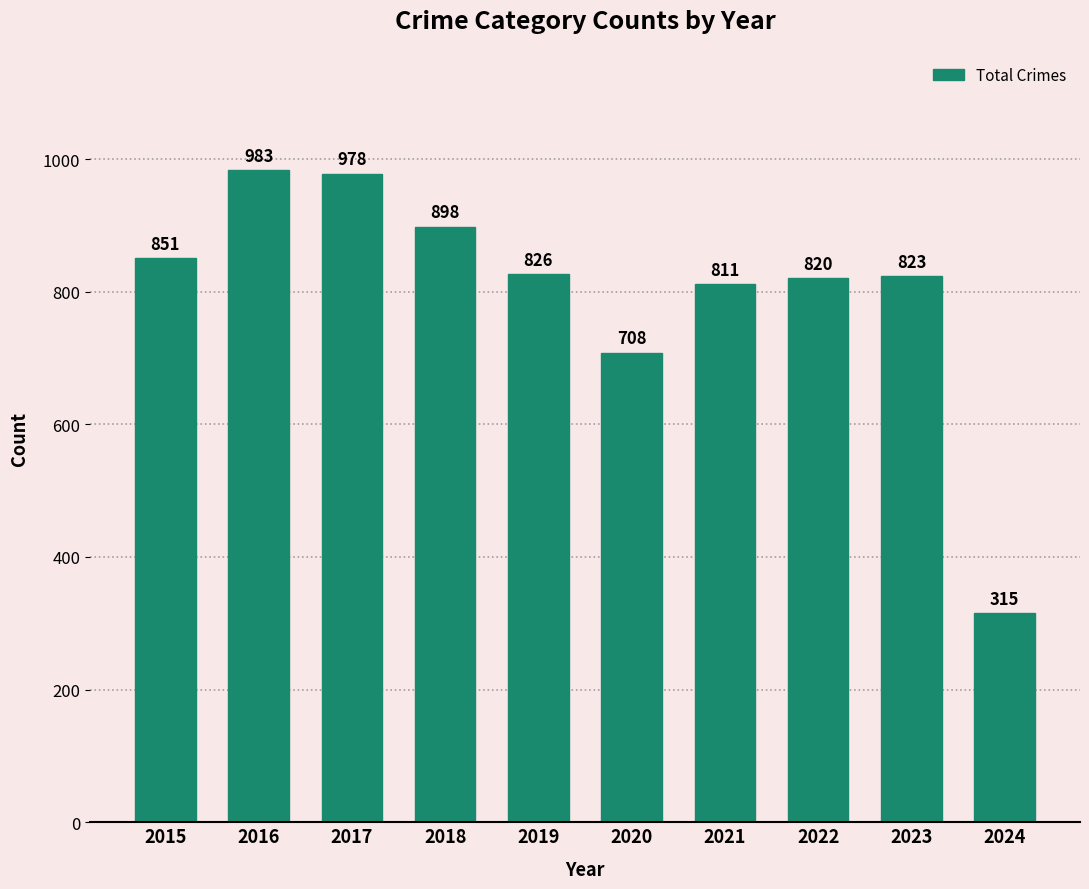

How many bars are there in total?

10